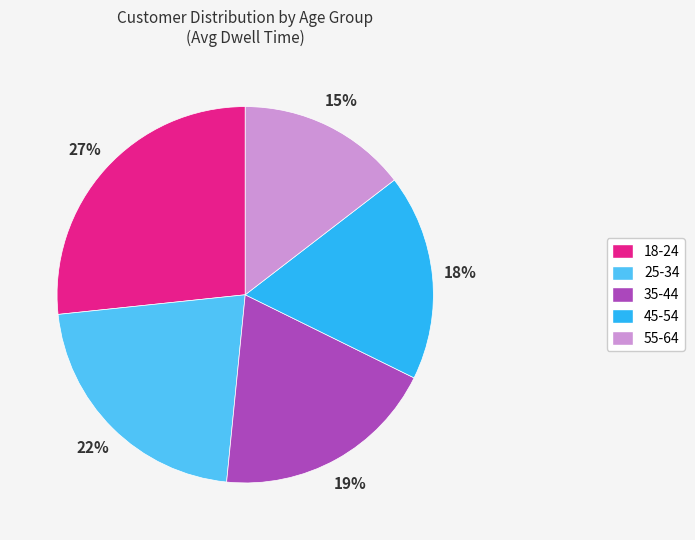

Rank the categories by value from highest to lowest.

18-24, 25-34, 35-44, 45-54, 55-64